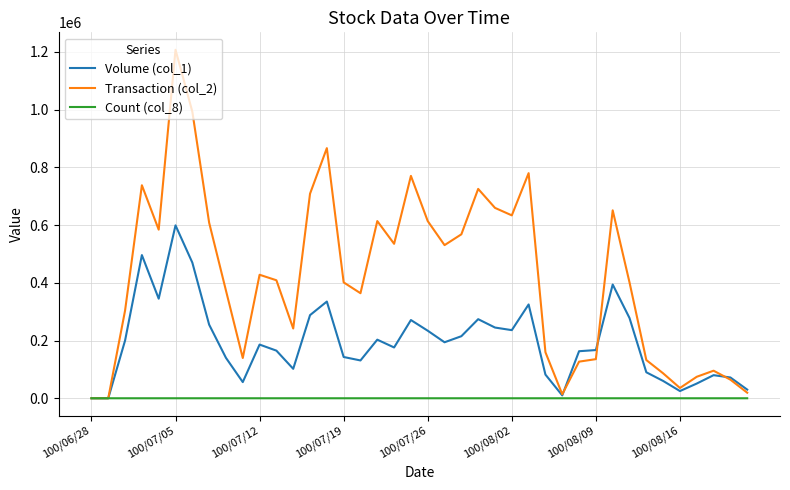

At how many categories does at least one series exceed 45073?

35